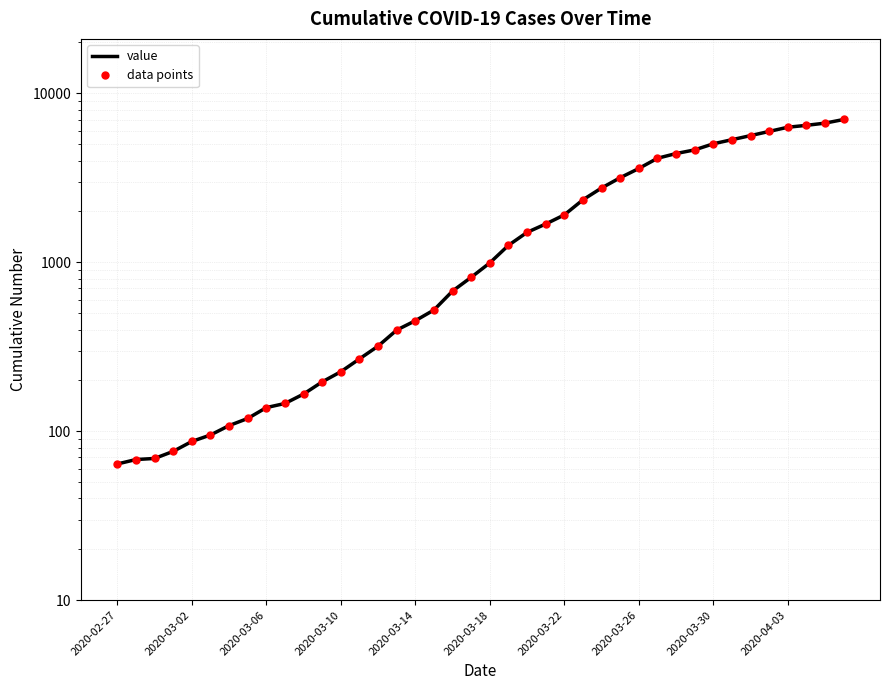

What is the maximum value for data points?

7002